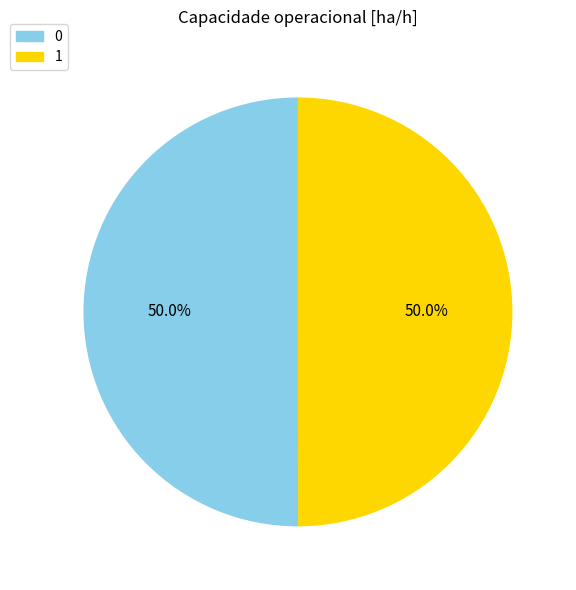

To the nearest percent, what portion does 0 represent?

50%